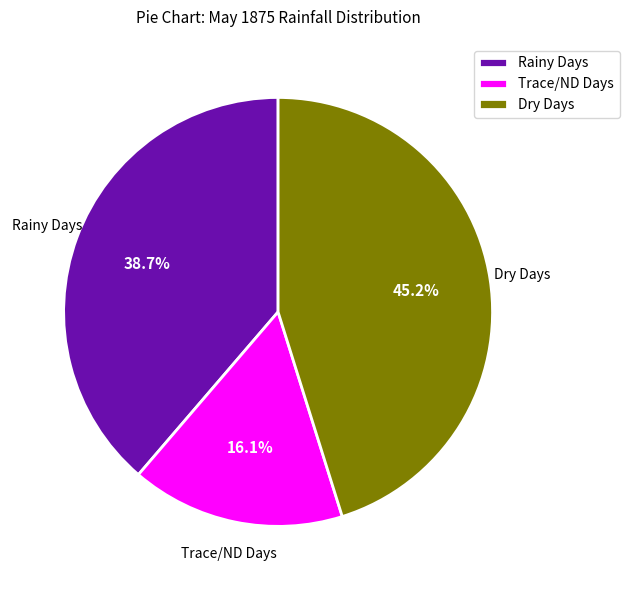

To the nearest percent, what is the average slice percentage?

33%